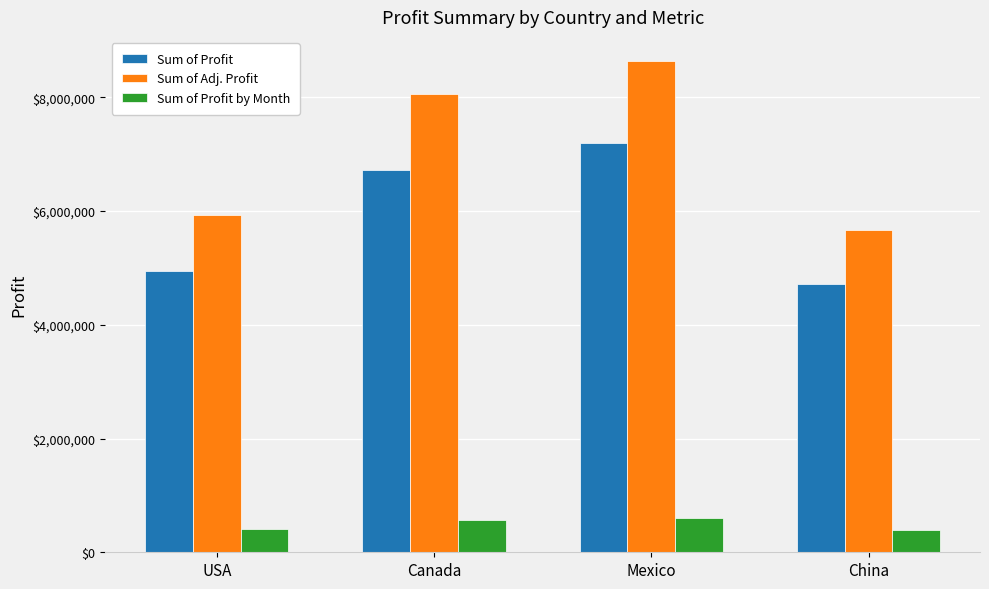

What is the minimum value for Sum of Adj. Profit?

5664872.3